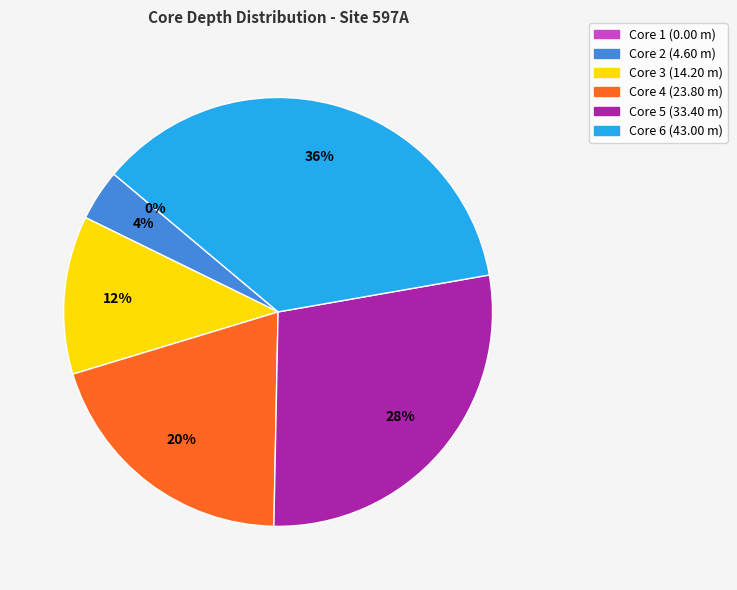

Do Core 6 and Core 4 together represent more than half of the pie?

Yes